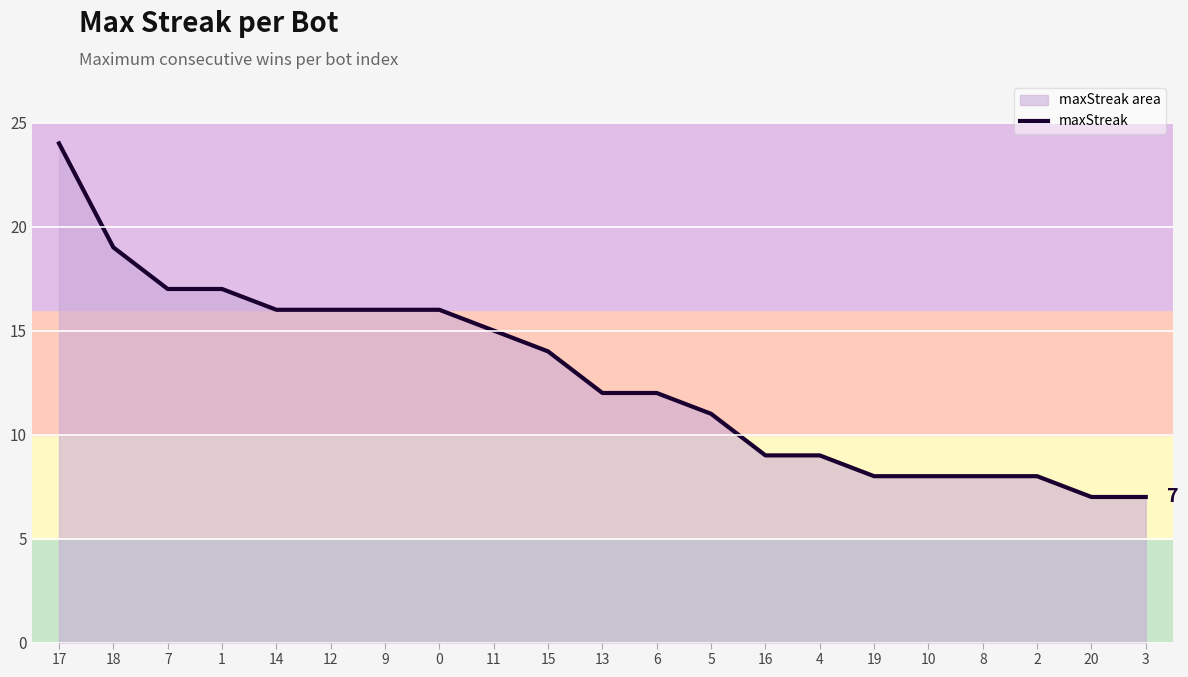

What is the maximum value shown in the chart?

24